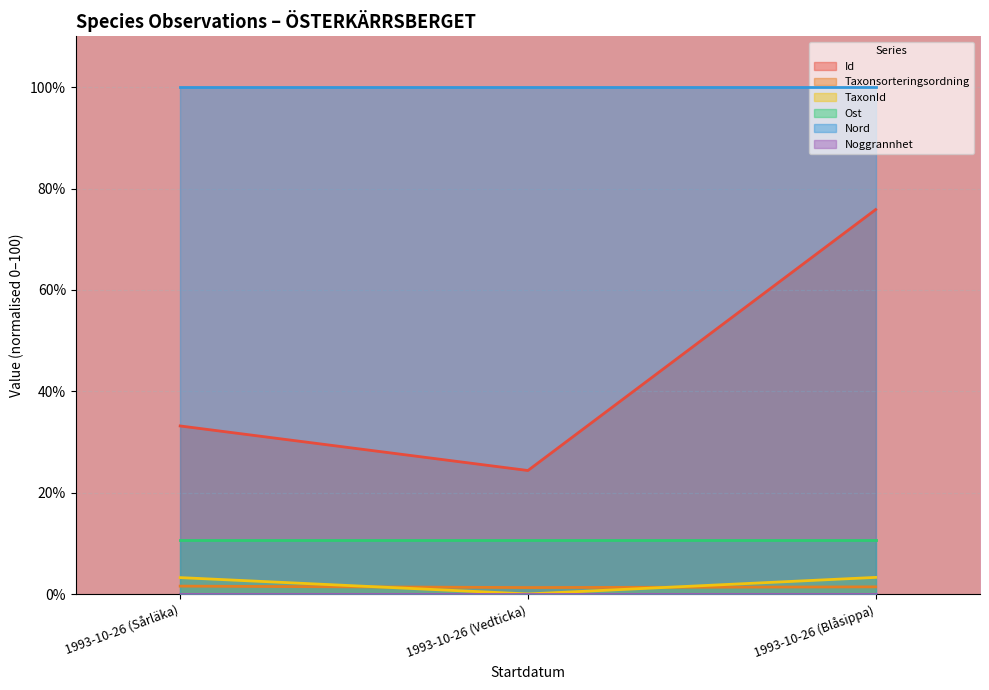

Is it true that TaxonId equals 0.1 at 1993-10-26 (Vedticka)?

True